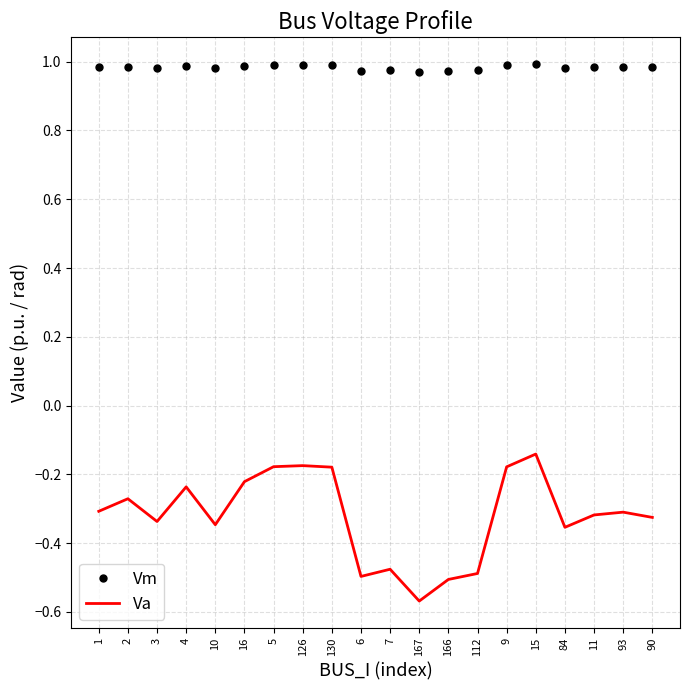

What is the difference between the highest and lowest values at 93?

1.3